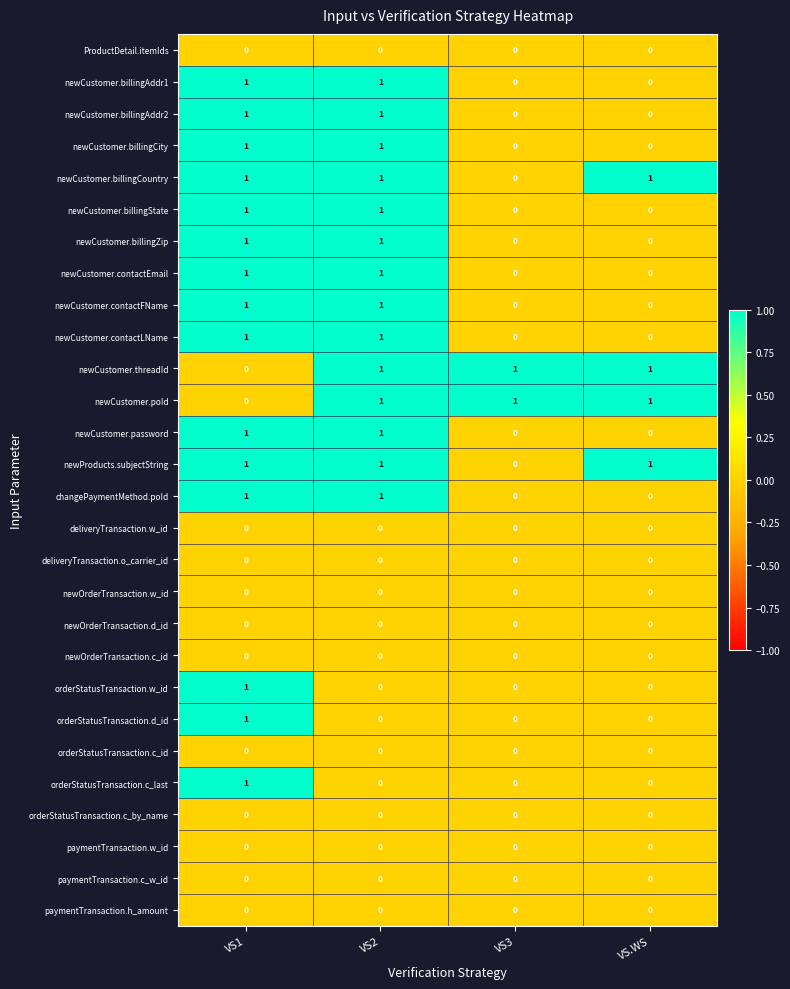

At which category is the sum across all series the highest?

VS1